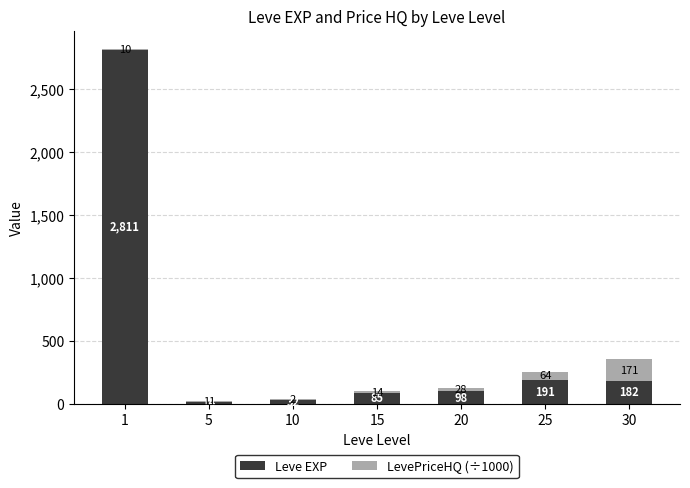

Where is Leve EXP nearest to the value 1412?

25